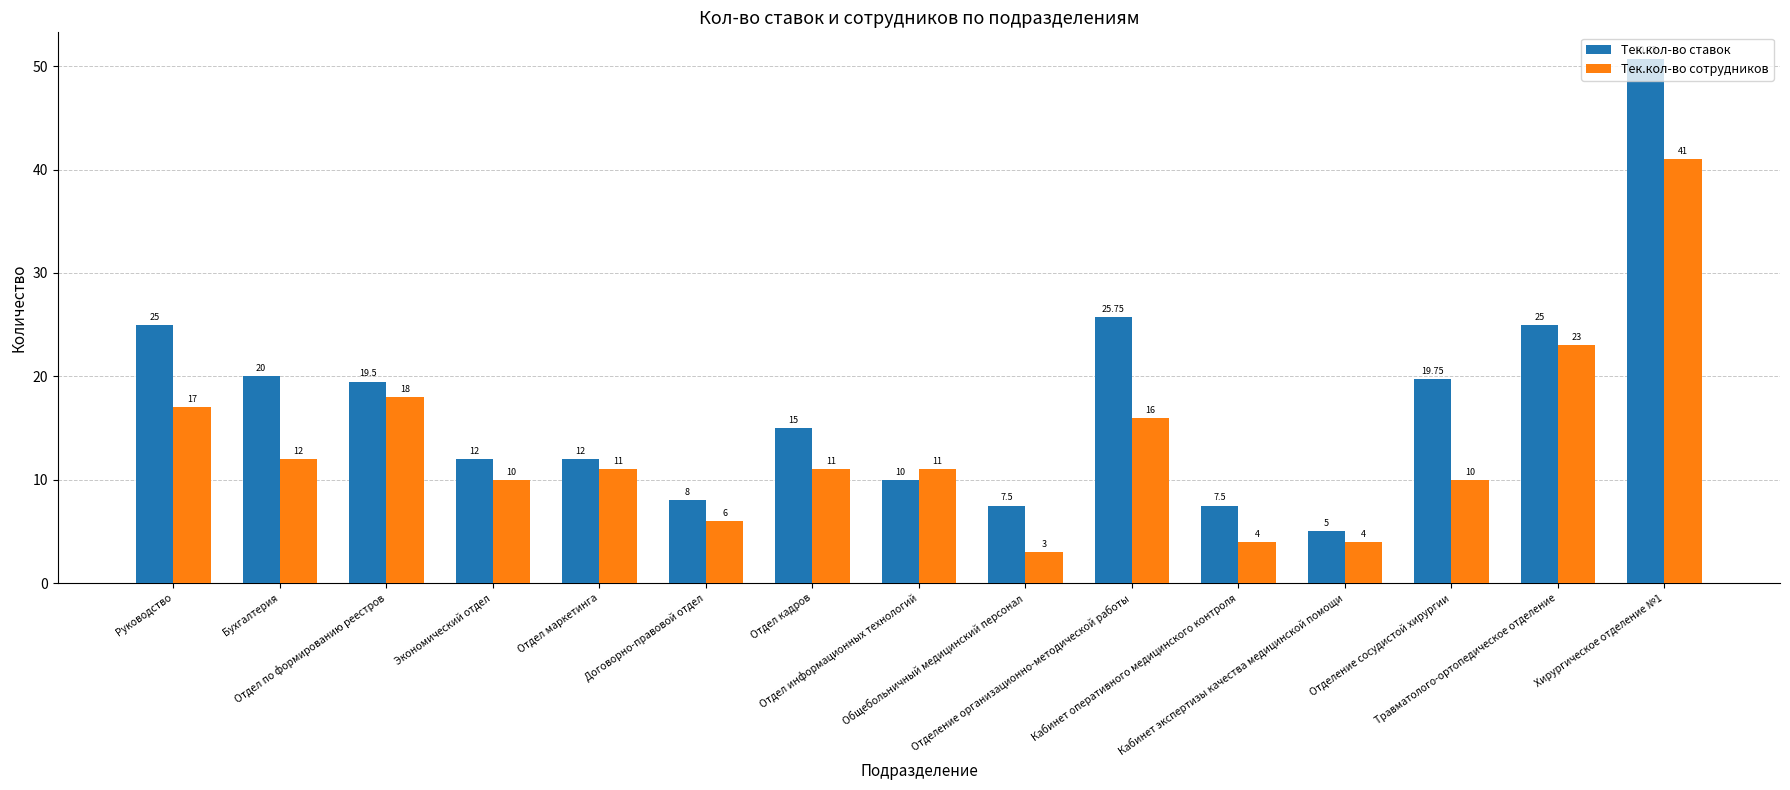

Count the number of categories in the chart.

15